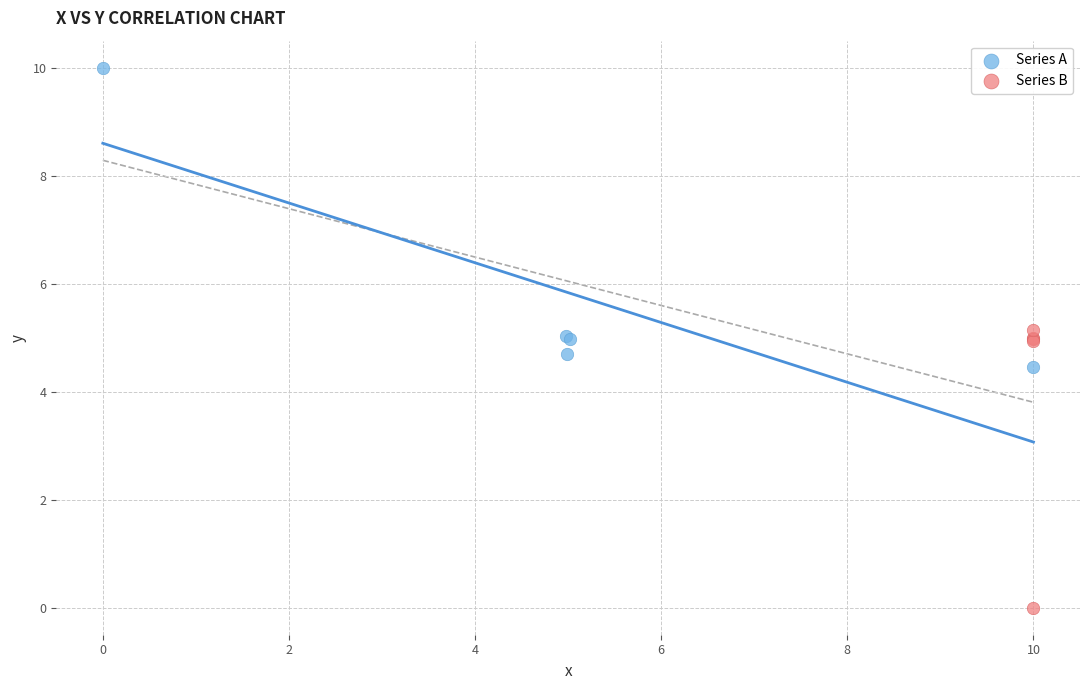

Which series contains the highest Y value?

Series A